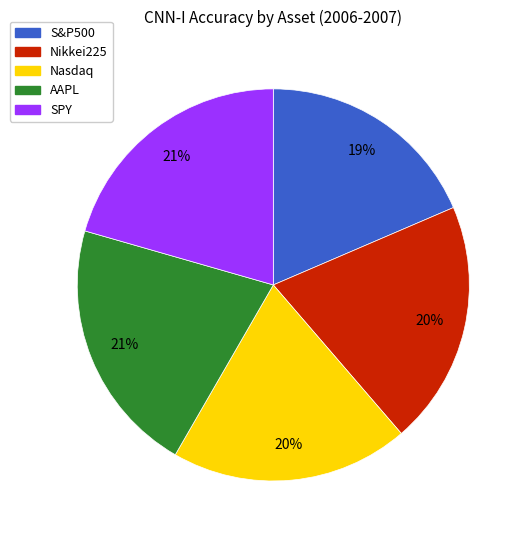

Is the sum of Nasdaq and S&P500 greater than half?

No